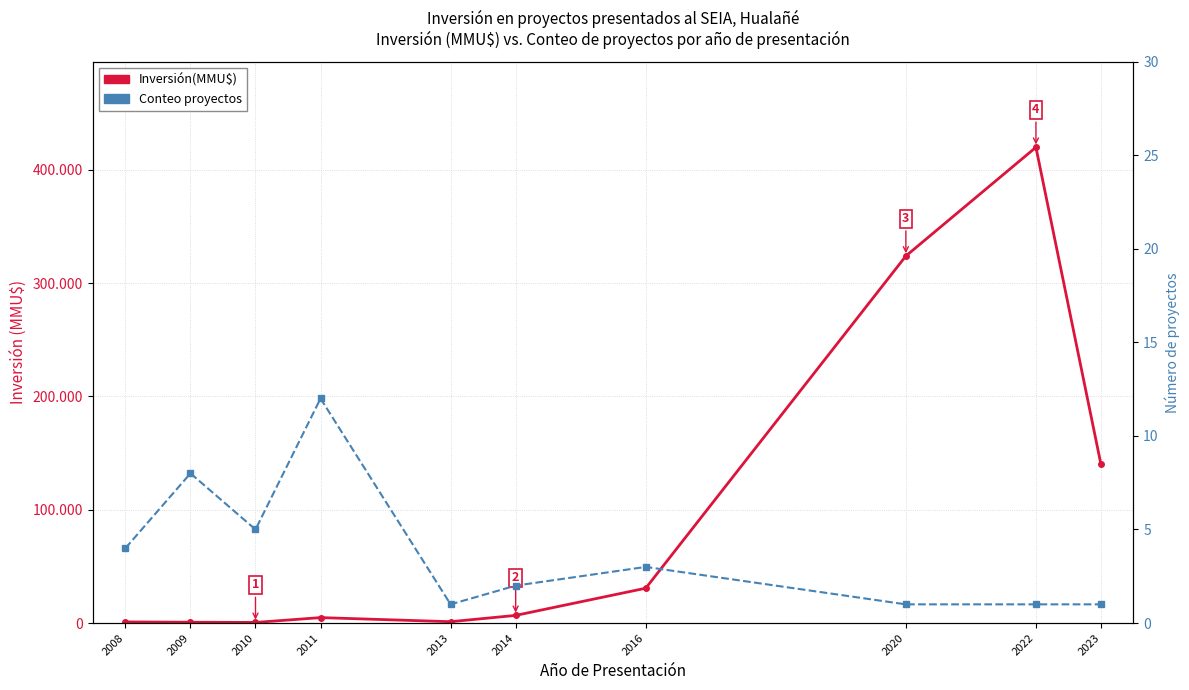

What is the difference between the second highest and second lowest values in the Inversión(MMU$) series?

323286